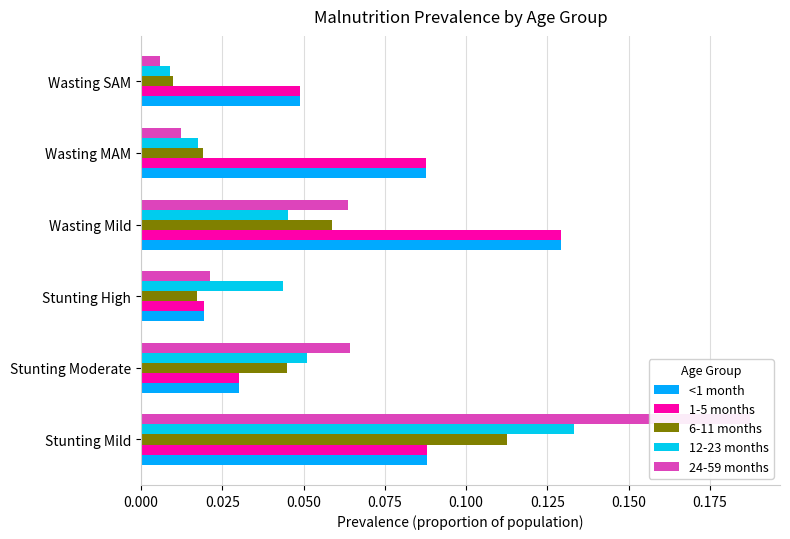

What are all the series names shown in the legend?

<1 month, 1-5 months, 6-11 months, 12-23 months, 24-59 months